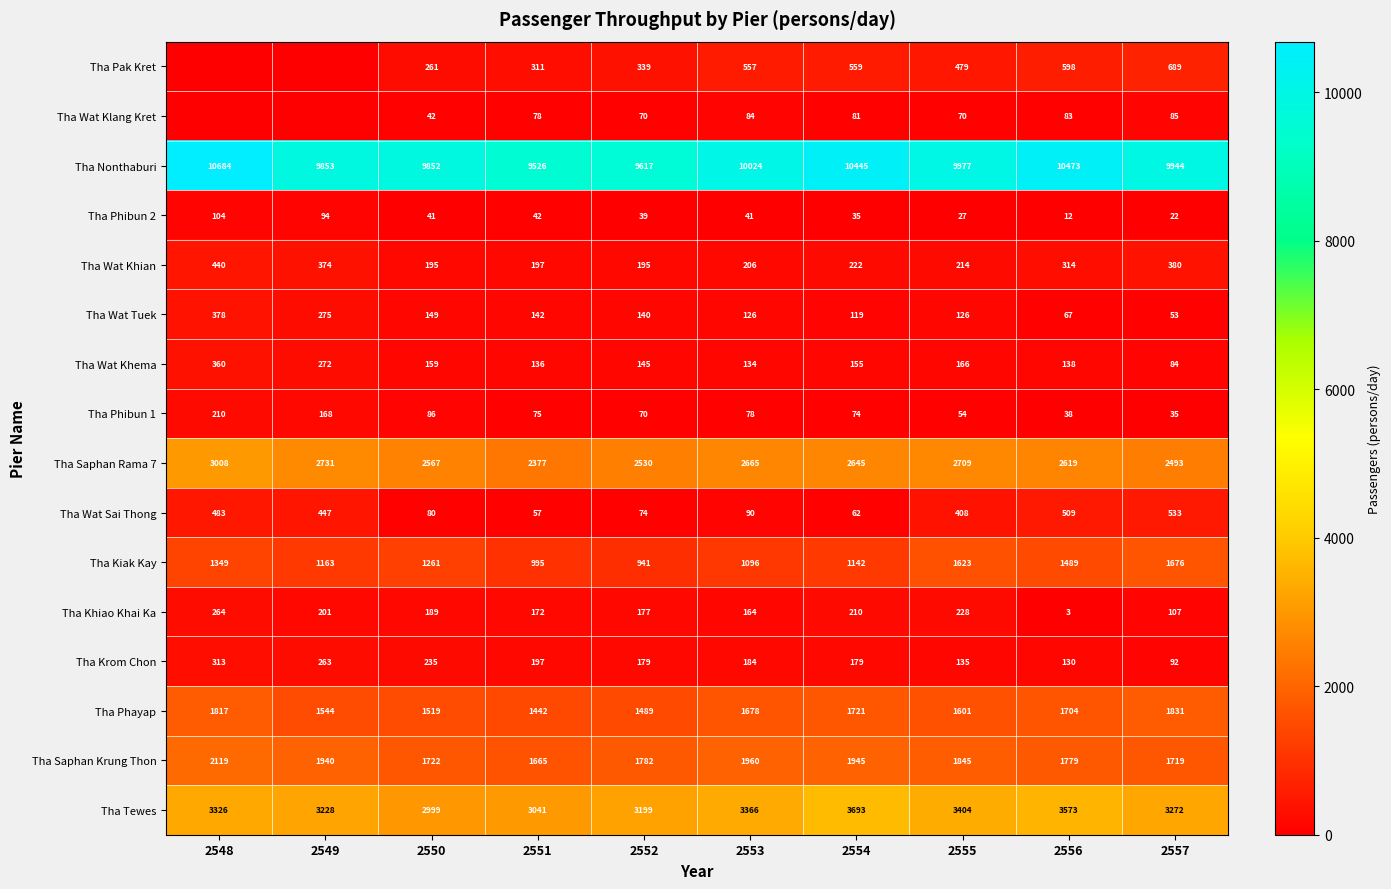

Where does the Tha Wat Sai Thong series first go above 408?

2548